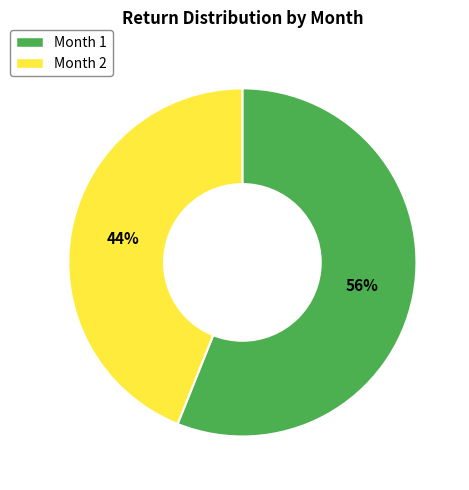

Which slice is the smallest?

Month 2